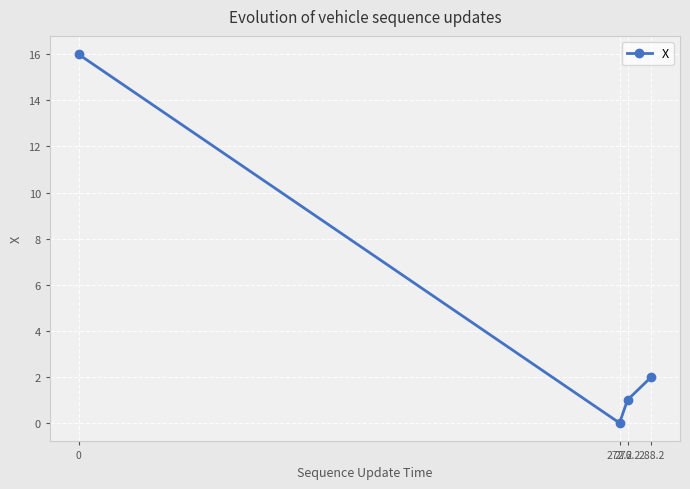

What is the change in value from 0 to 276.2?

-15